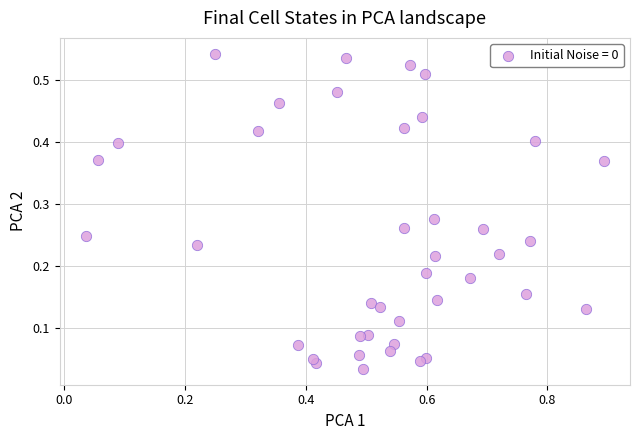

What is the range of X values (max minus min)?

0.9